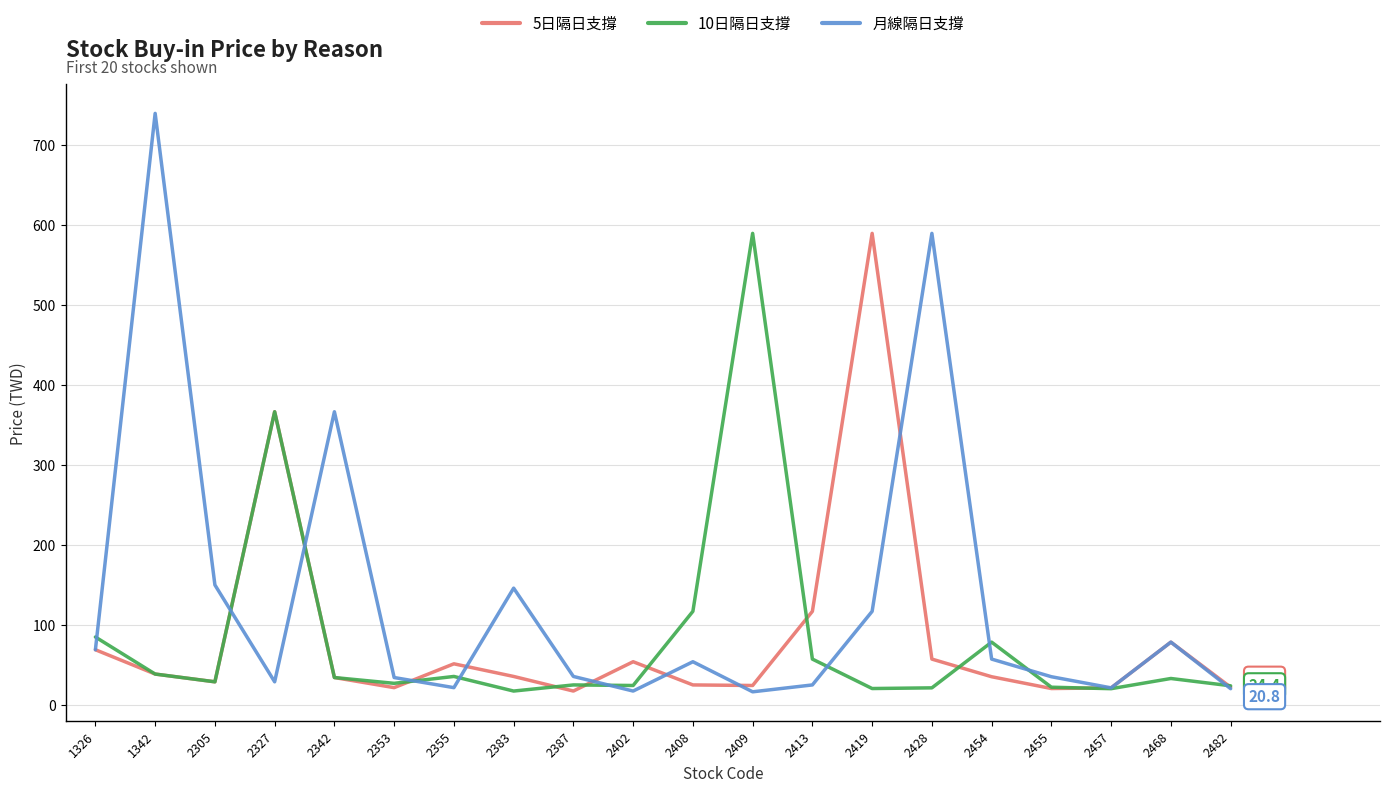

At which label is 月線隔日支撐 closest to 378?

2342